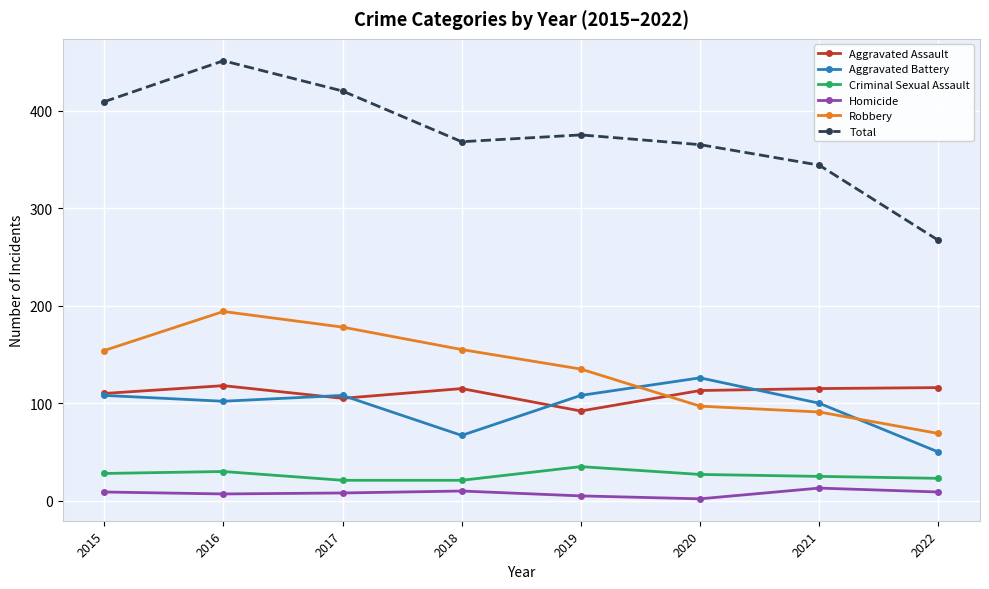

At which label does Criminal Sexual Assault first exceed 27?

2015